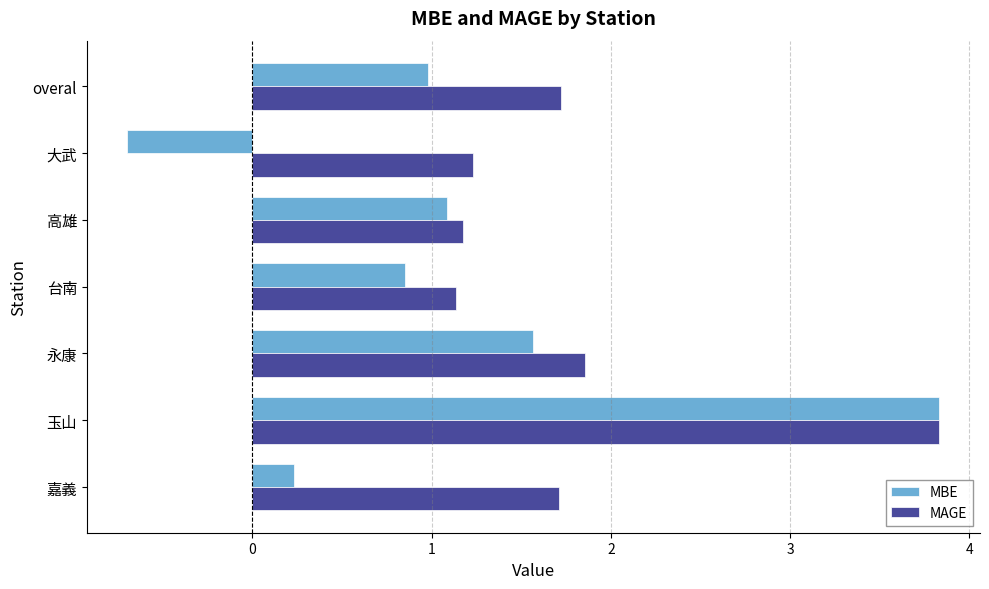

What is the lowest value of the MBE series?

-0.7